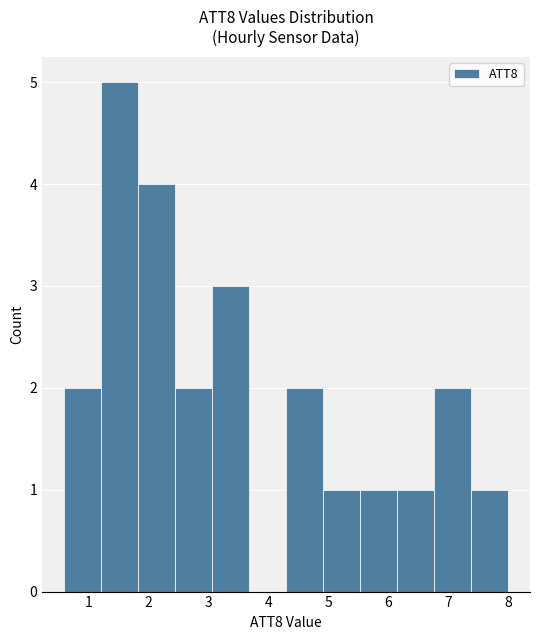

Reading left to right, list every bar in this chart as the range it spans on the x-axis followed by its height. Neither the bar edges nor the heights are printed on the chart, so give them approximately, as read against the axes.

0.6 to 1.2: 2
1.2 to 1.8: 5
1.8 to 2.4: 4
2.4 to 3.1: 2
3.1 to 3.7: 3
3.7 to 4.3: 0
4.3 to 4.9: 2
4.9 to 5.5: 1
5.5 to 6.1: 1
6.1 to 6.8: 1
6.8 to 7.4: 2
7.4 to 8.0: 1